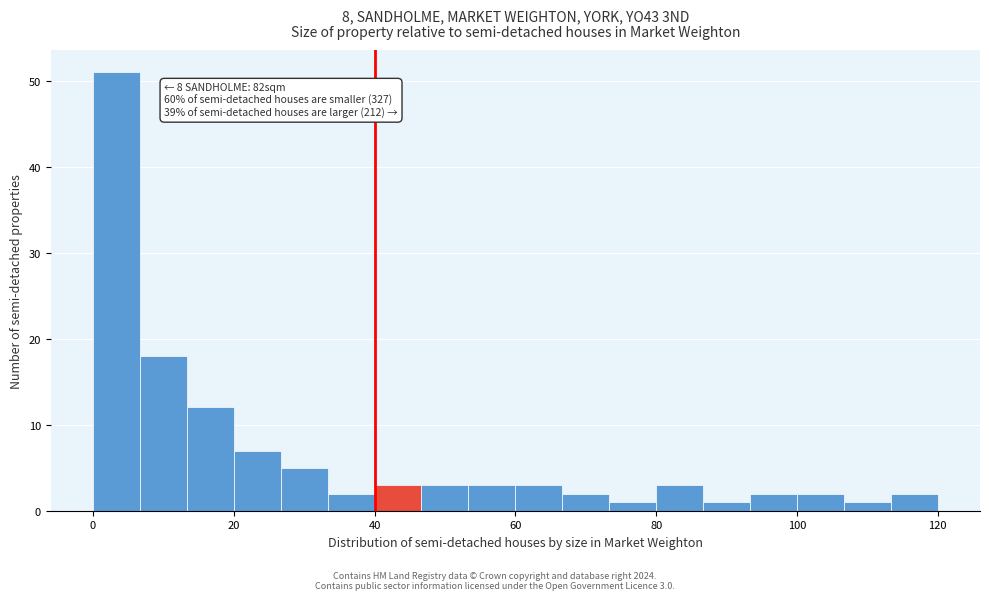

Read against the x-axis, roughly where is the centre of the tallest bar?

4